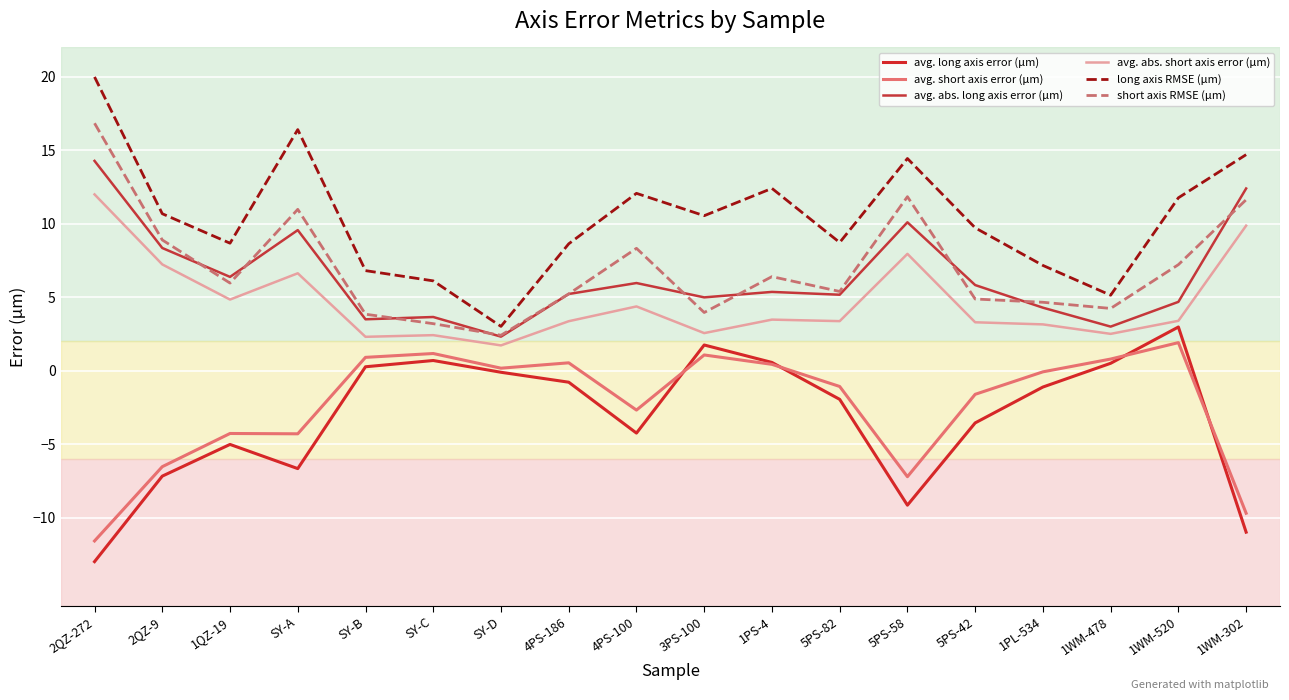

What is the difference between the maximum and minimum values in the short axis RMSE (μm) series?

14.4